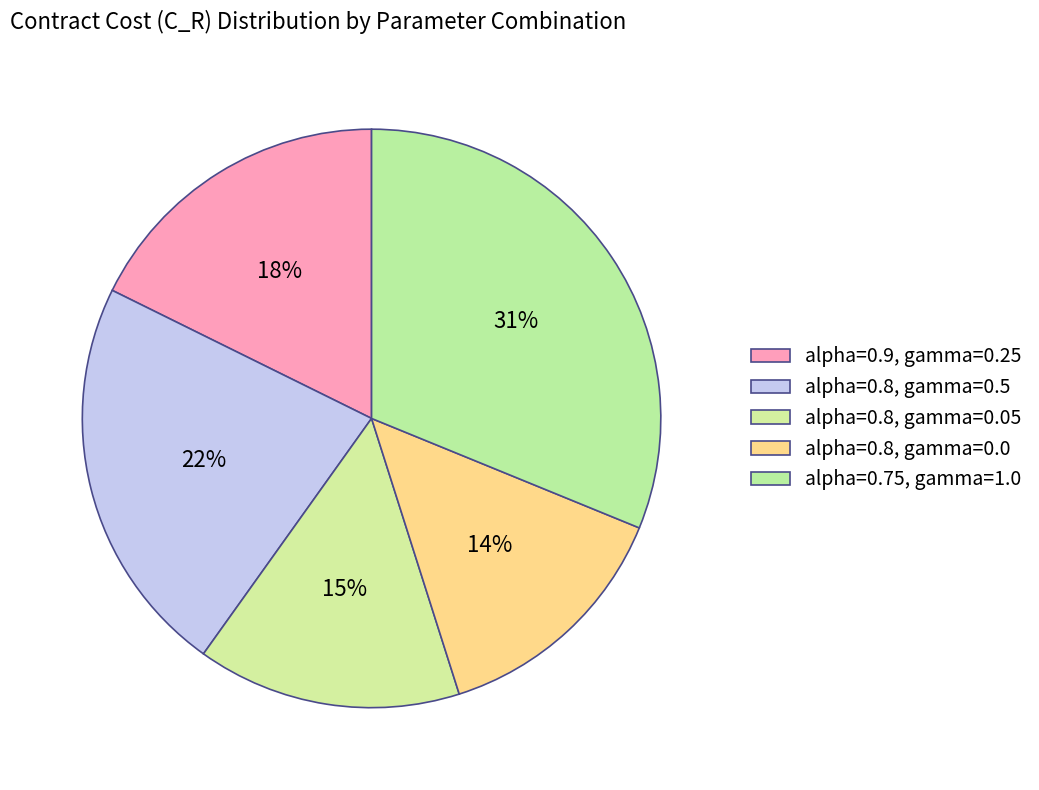

Which category has the biggest portion of the pie?

alpha=0.75, gamma=1.0